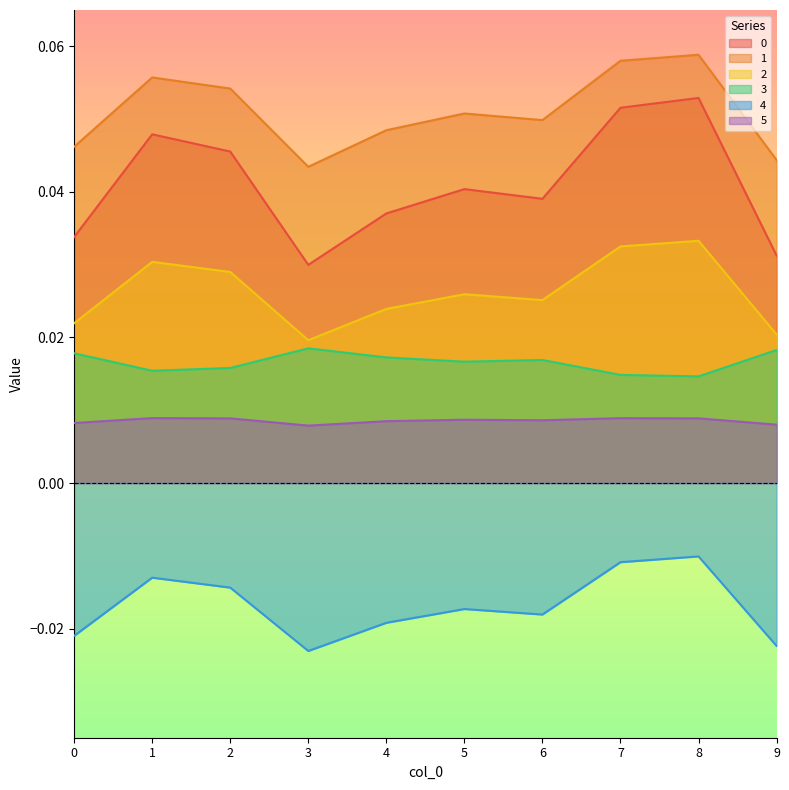

Is the value of 3 at 3 greater than the value of 1 at 3?

No